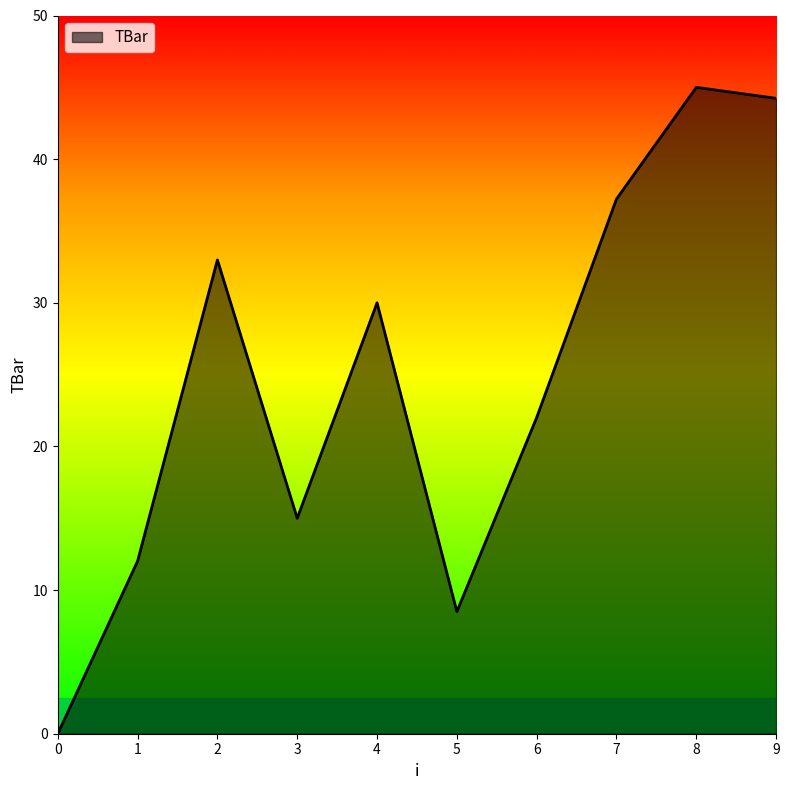

The value at 8 is 45.0. True or false?

True